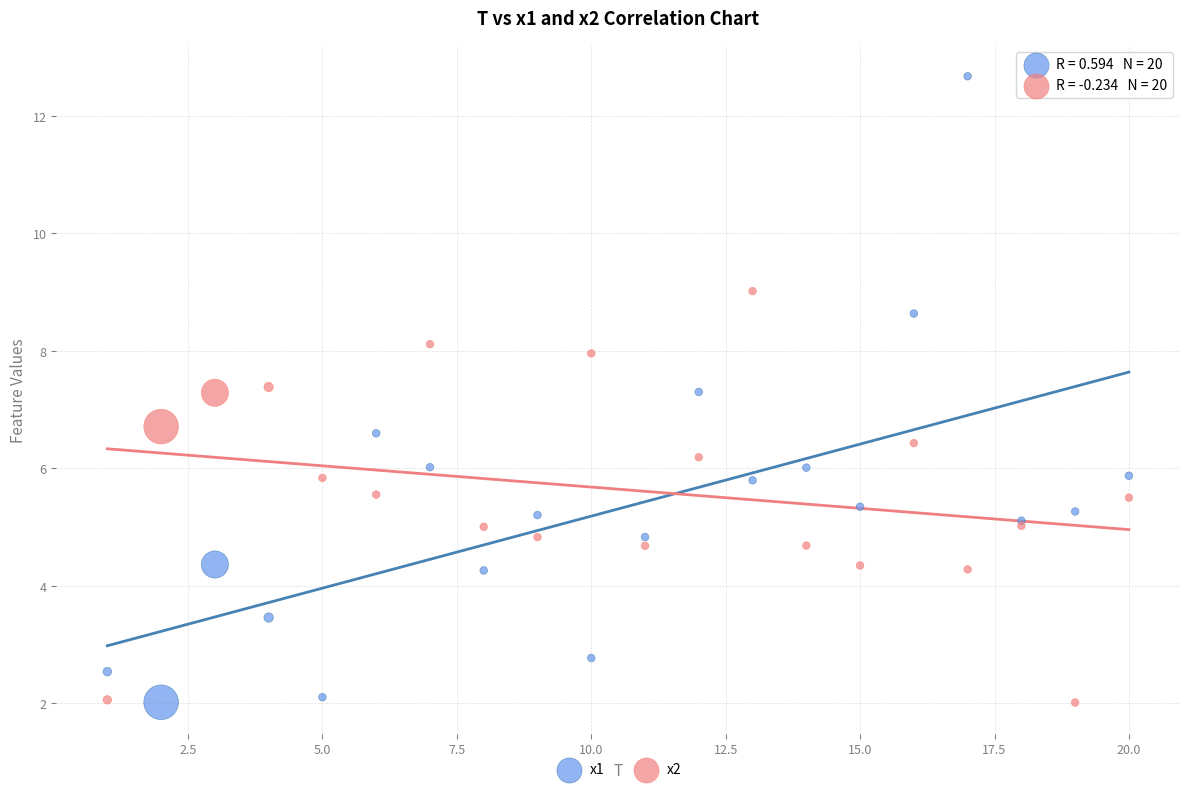

Which series has the widest spread of Y values?

x1